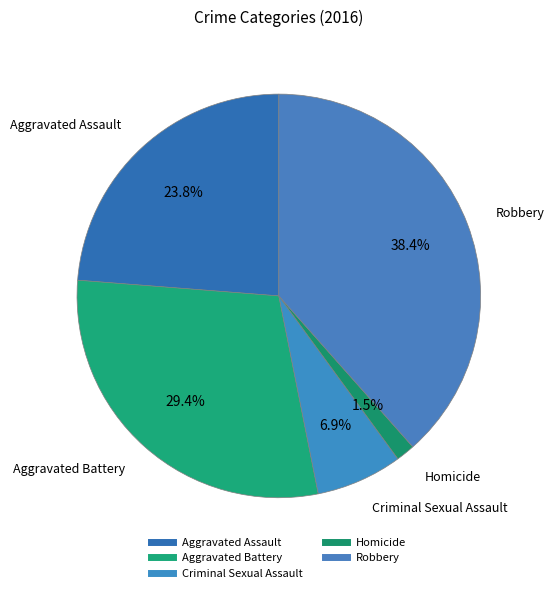

To the nearest percent, what is the difference between the largest and smallest slice percentages?

37%